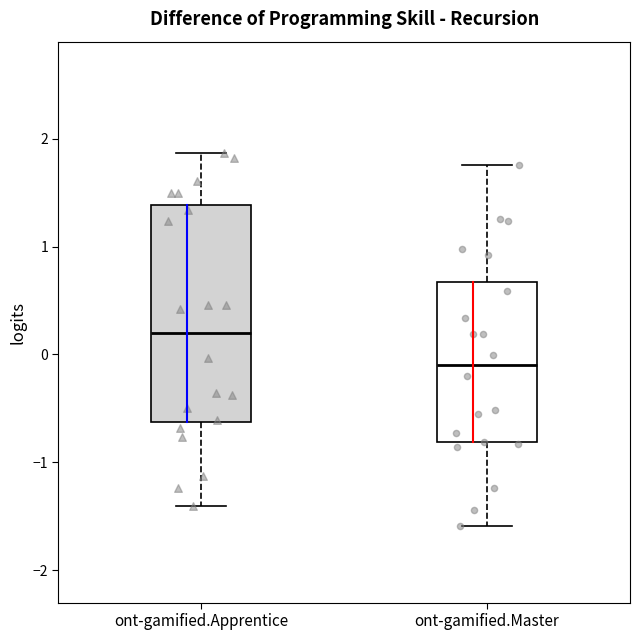

Where does the median line of the box for ont-gamified.Apprentice sit on the y-axis? The values are not printed on the chart, so give them approximately, as read against the axis.

0.2